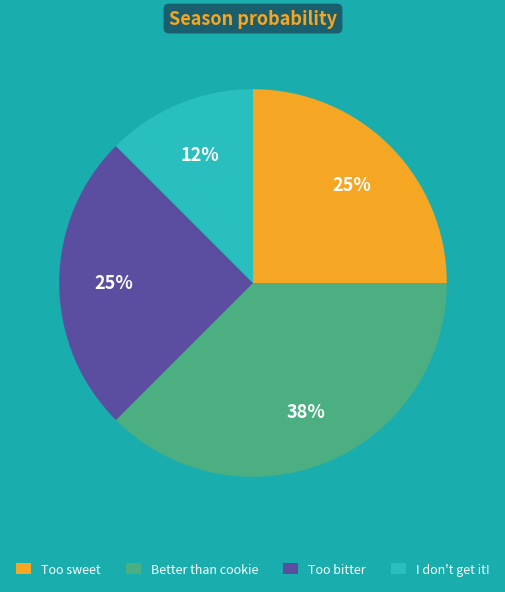

What is the ratio of the value at I don't get it! to the value at Too bitter?

0.5